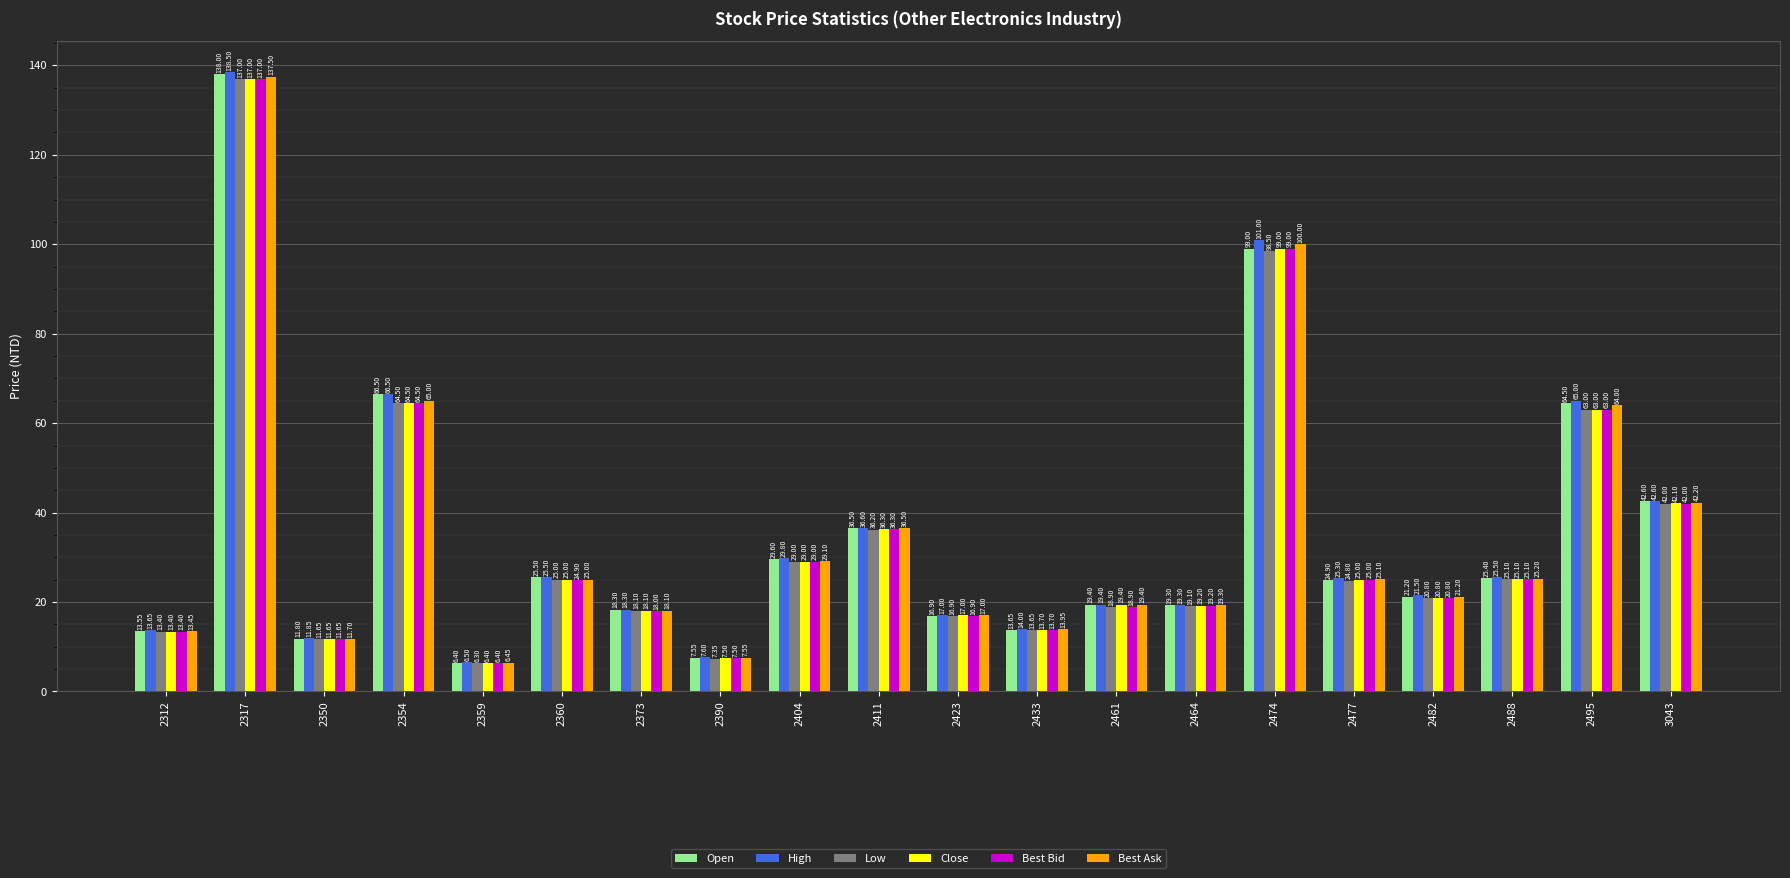

What is the difference between the second highest and minimum values in the High series?

94.5